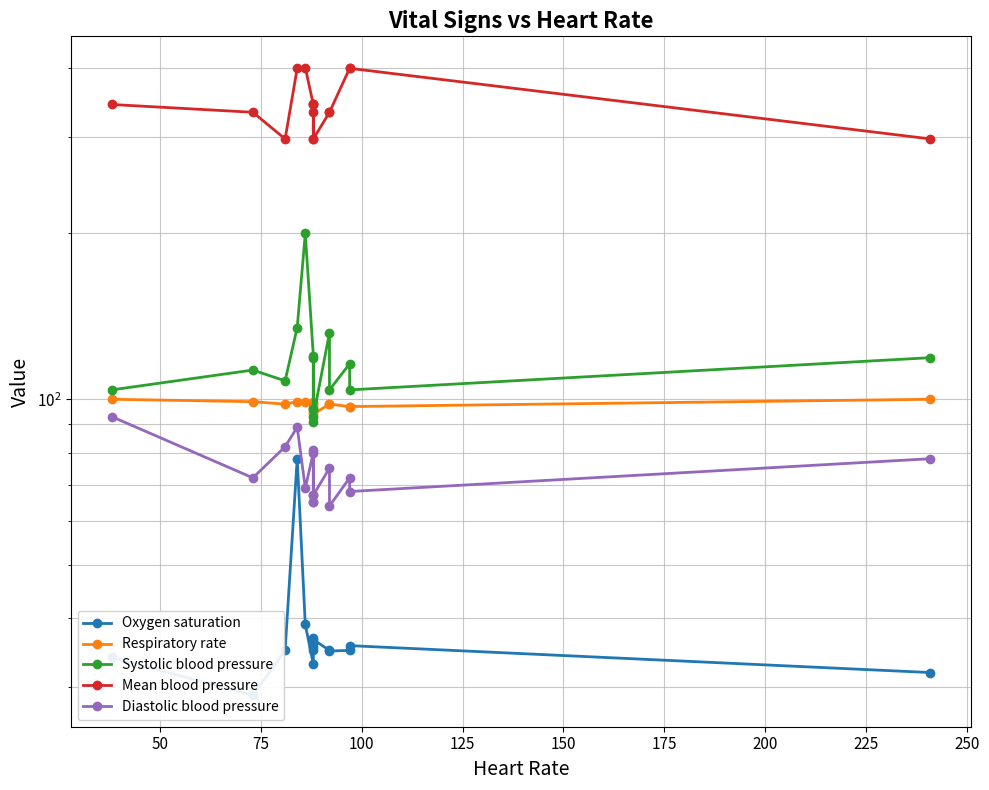

What is the value of the Mean blood pressure point at the 14th from the left?

399.0